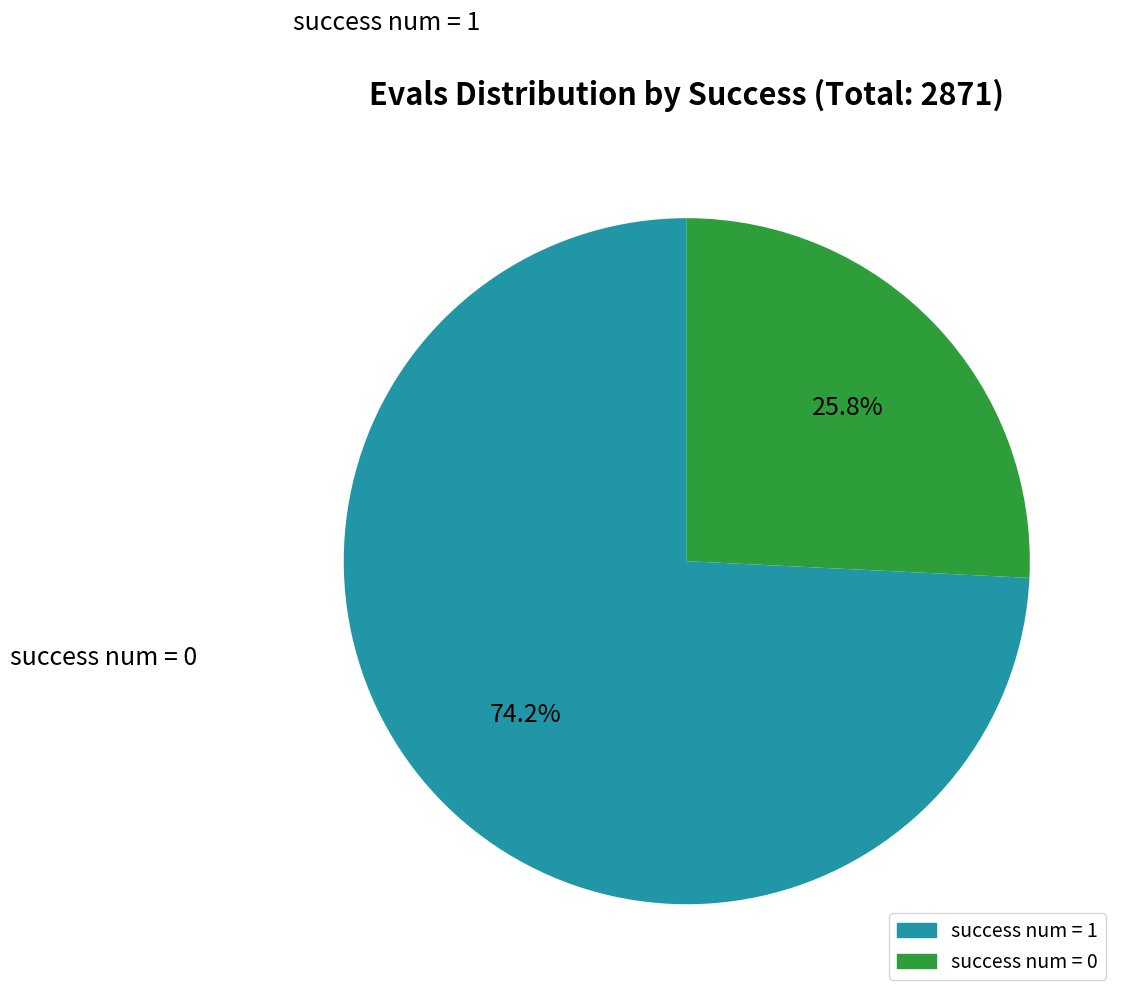

Does any single category account for the majority?

Yes